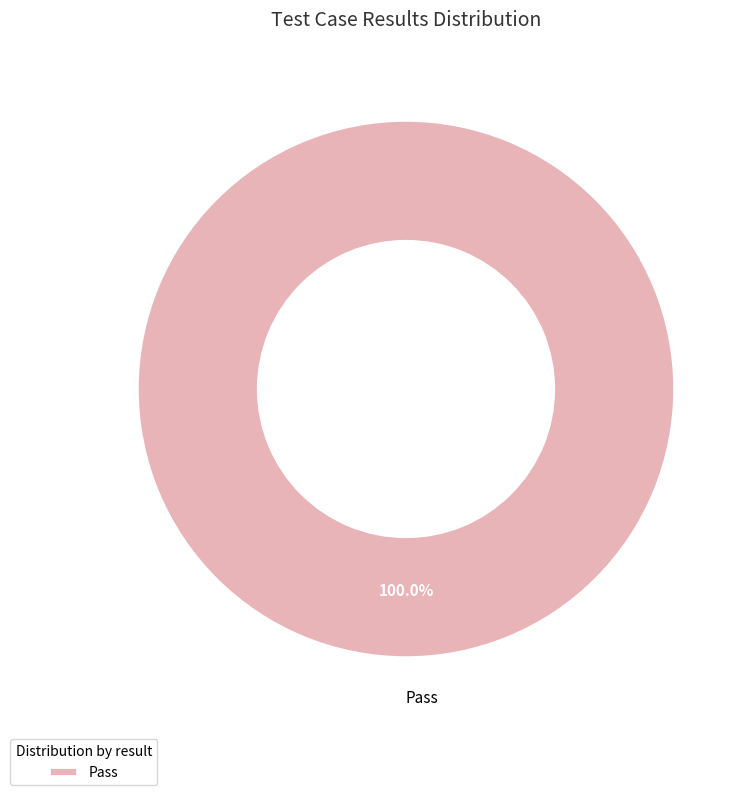

Rank the categories by value from lowest to highest.

Pass